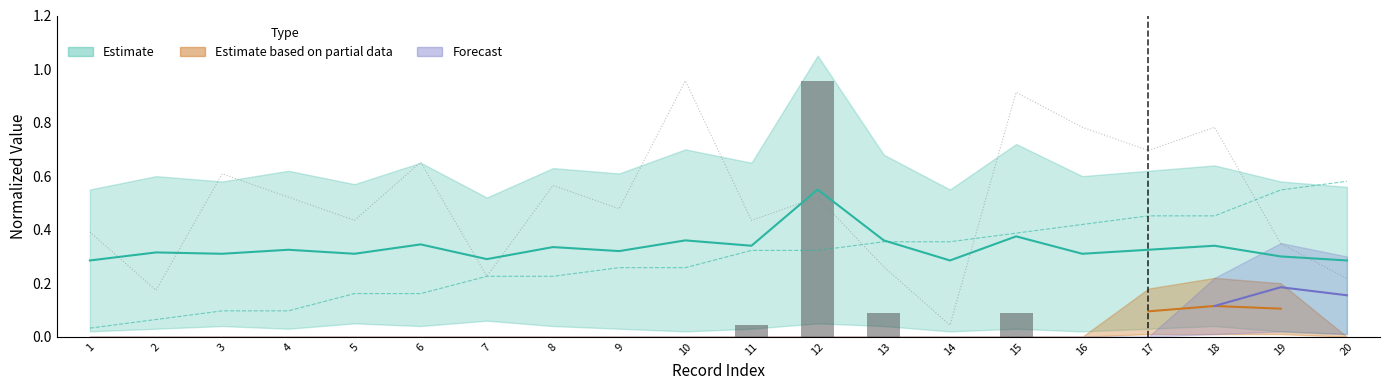

List the labels in order of Normalized hour value, smallest first.

14, 2, 20, 7, 13, 19, 1, 5, 11, 9, 4, 12, 8, 3, 6, 17, 16, 18, 15, 10